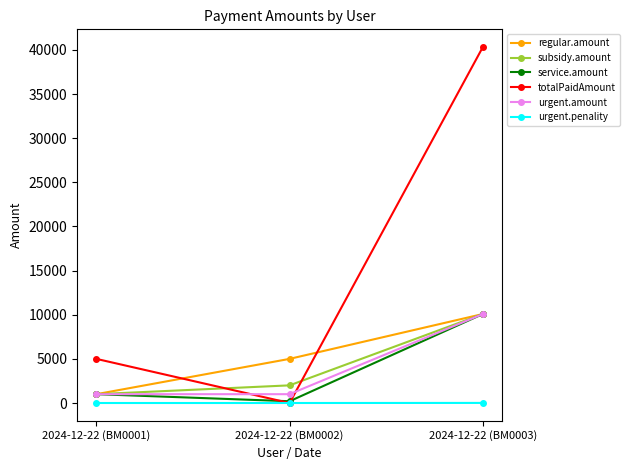

Between 2024-12-22 (BM0002) and 2024-12-22 (BM0003), which series saw the biggest shift?

totalPaidAmount